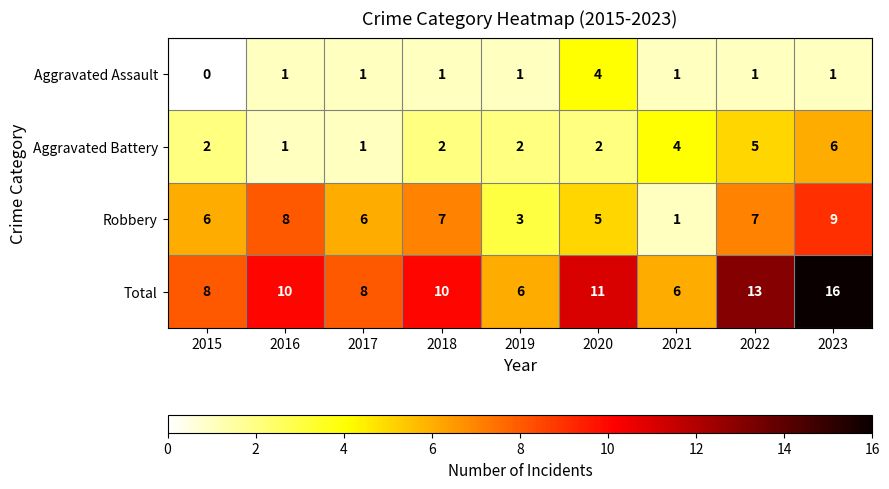

Is it true that Robbery equals 2 at 2018?

False